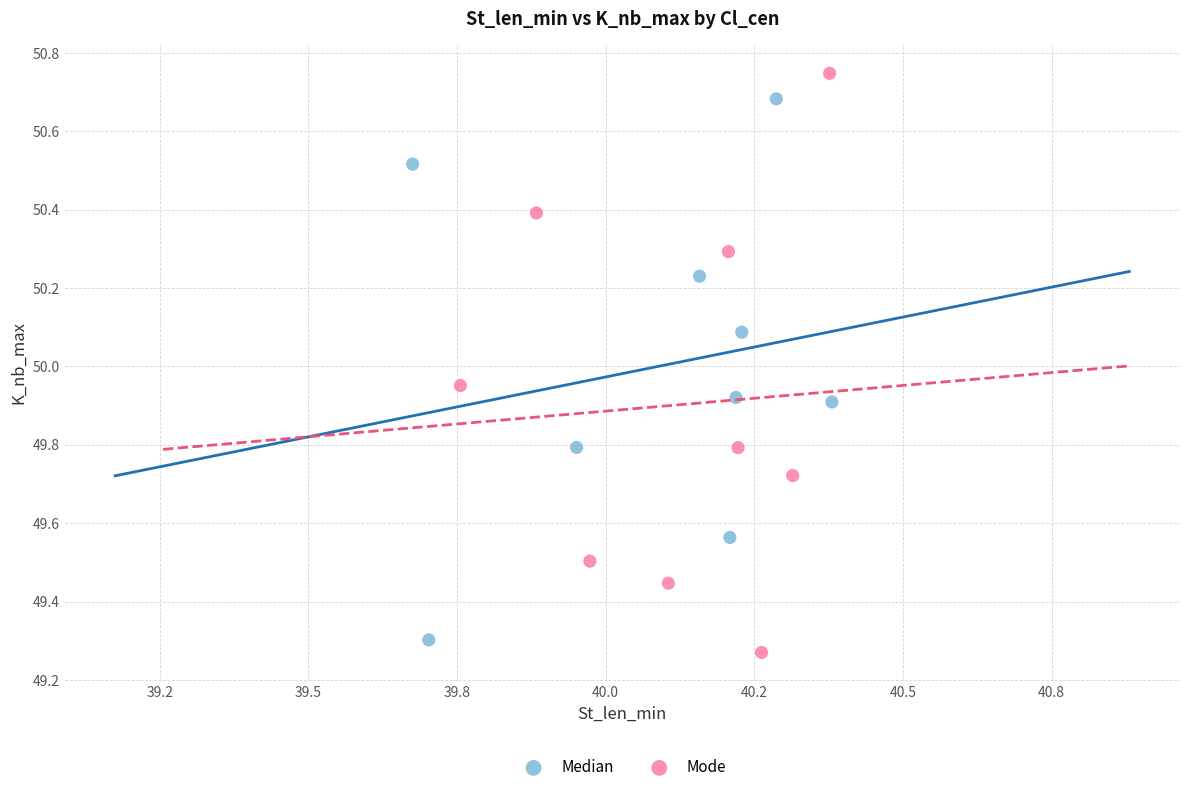

Which series has the widest spread of Y values?

Mode